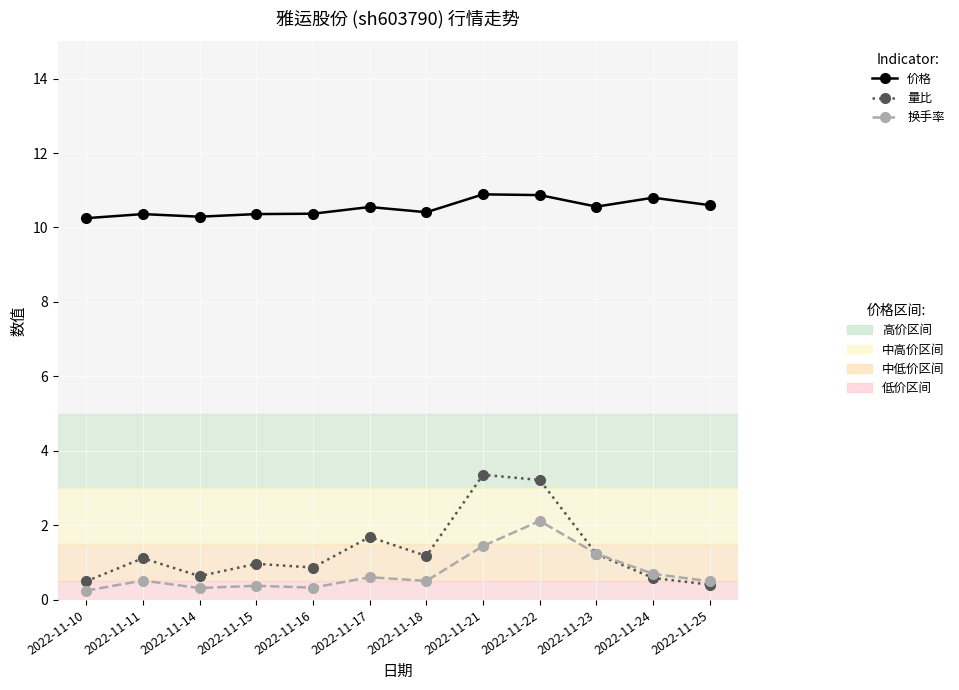

What is the greatest value displayed?

10.9